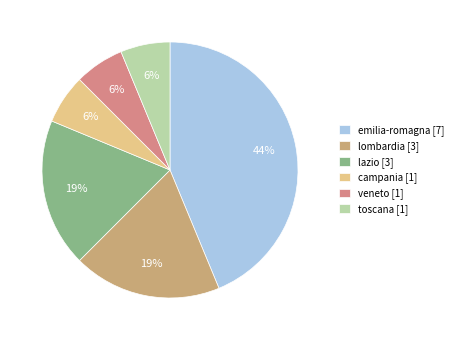

Rank the categories by value from lowest to highest.

campania, veneto, toscana, lombardia, lazio, emilia-romagna